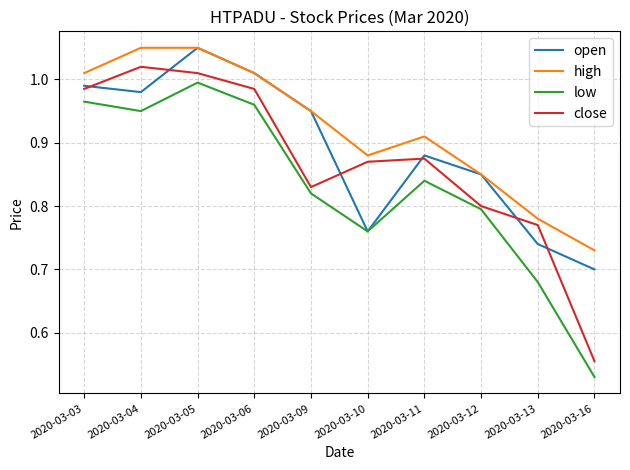

Is it true that low equals 1.2 at 2020-03-12?

False